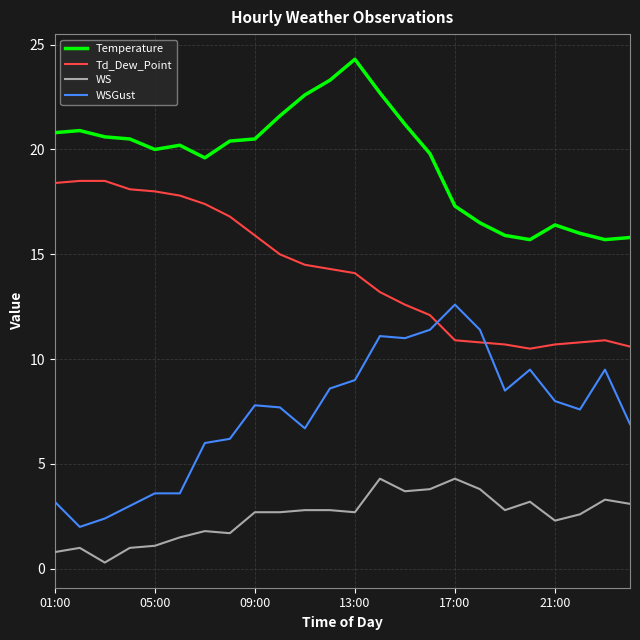

True or false: Temperature and WS cross at least once.

False